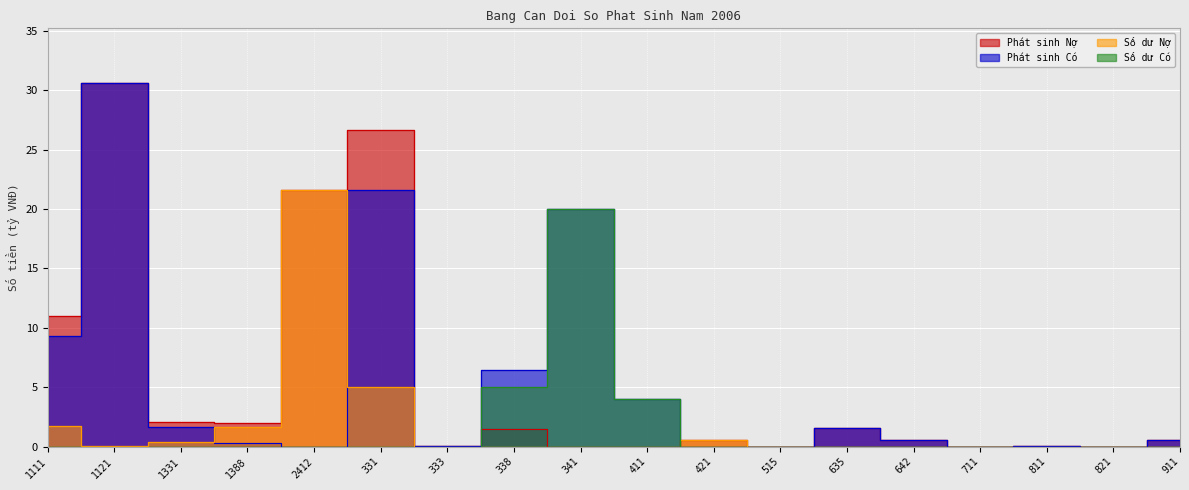

The Số dư Nợ series shows 0.0 at 635. True or false?

True